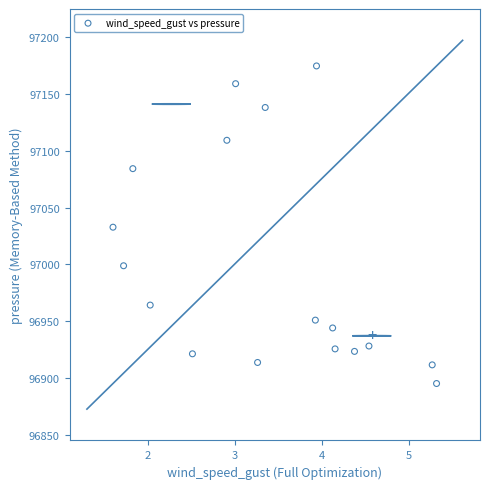

What is the range of X values (max minus min)?

3.7